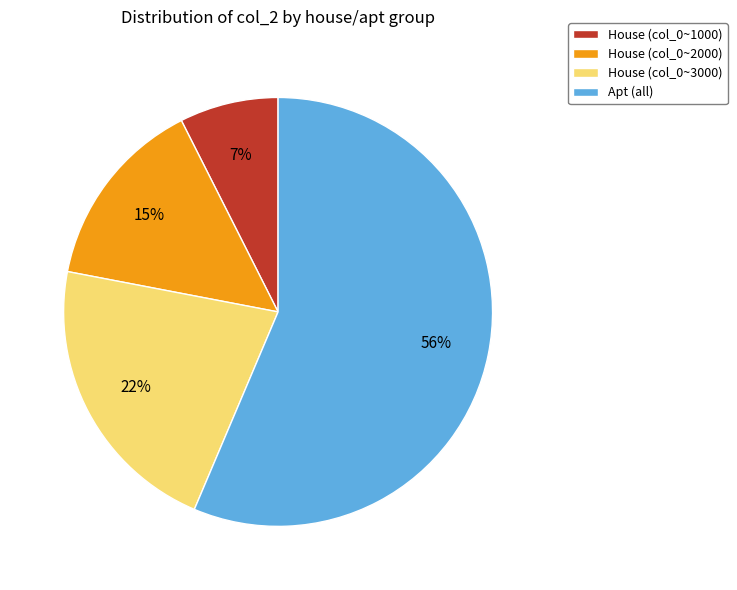

Is the sum of House (col_0~2000) and House (col_0~3000) greater than half?

No